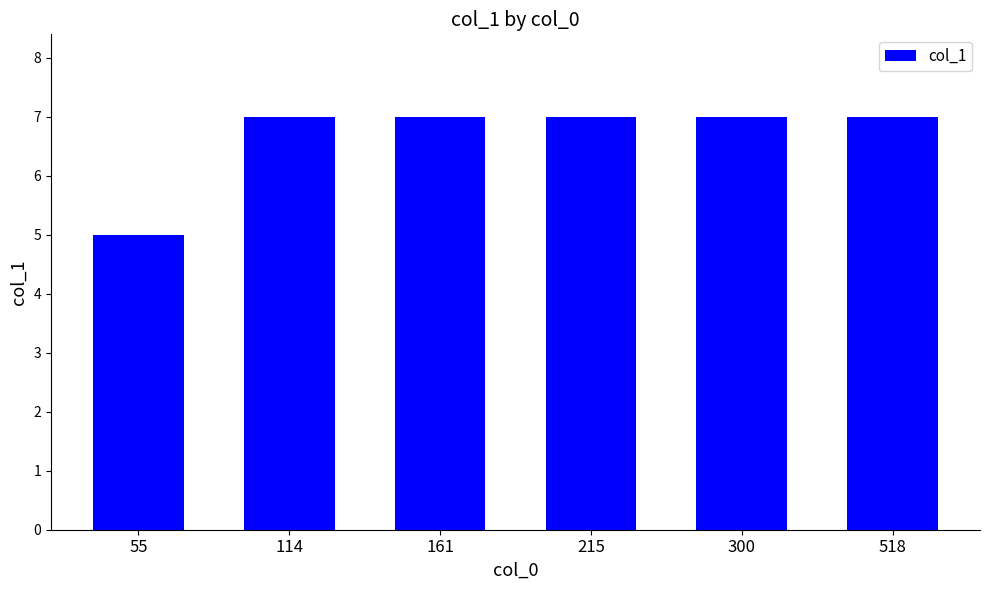

How many data points does each series have?

6